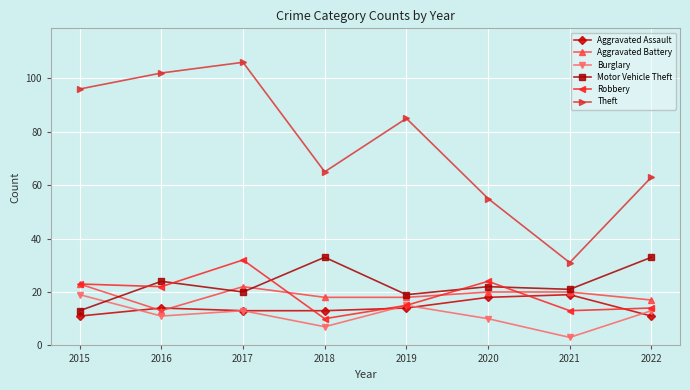

What value does the Aggravated Battery series have at 2018?

18